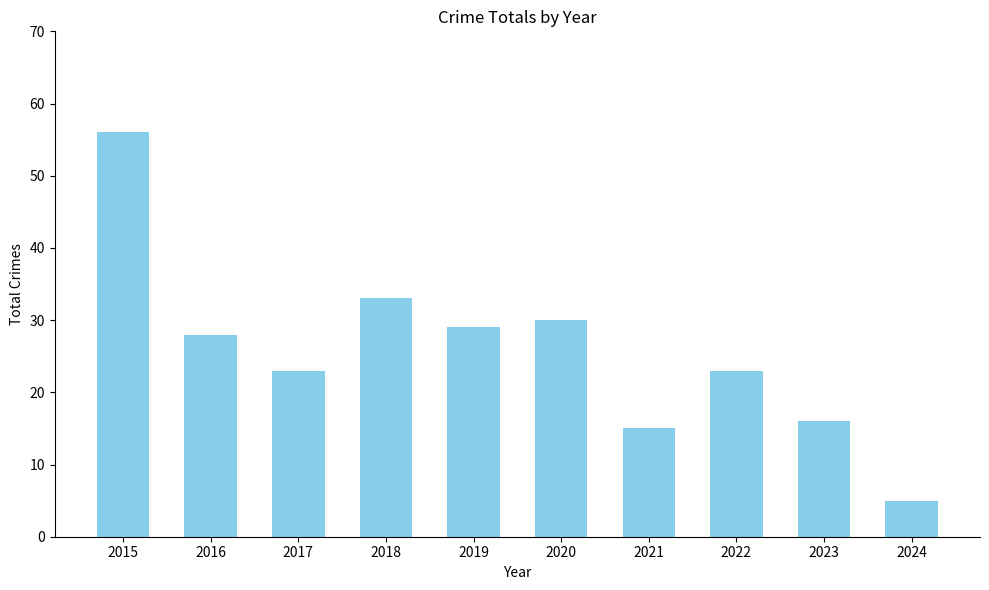

What is the sum of the values at 2022 and 2023?

39